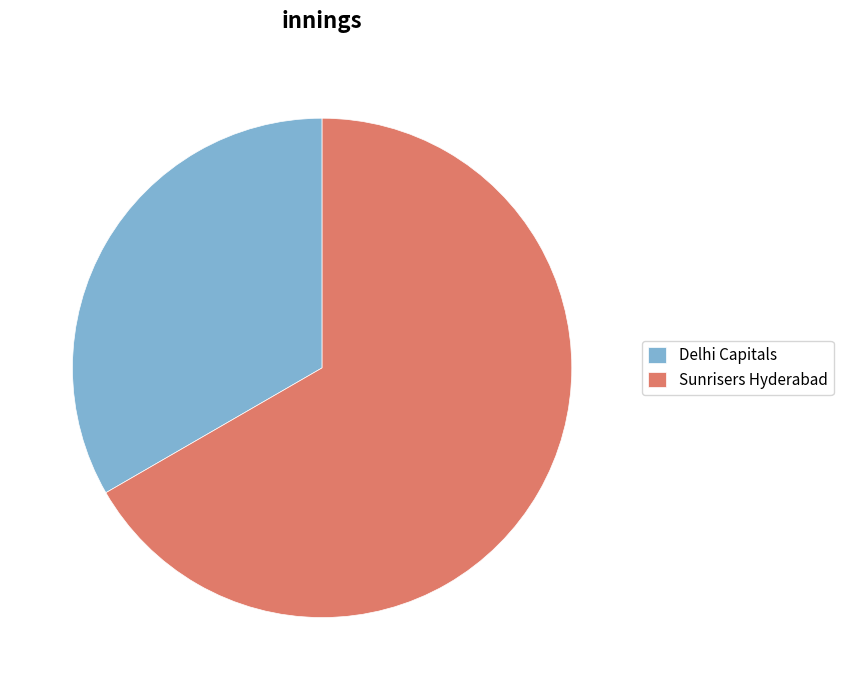

Rank the categories by value from lowest to highest.

Delhi Capitals, Sunrisers Hyderabad